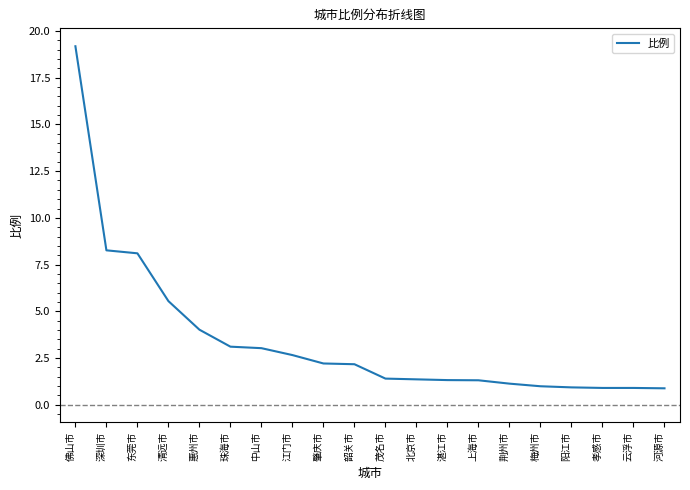

True or false: the data shows 2.2 at 湛江市.

False